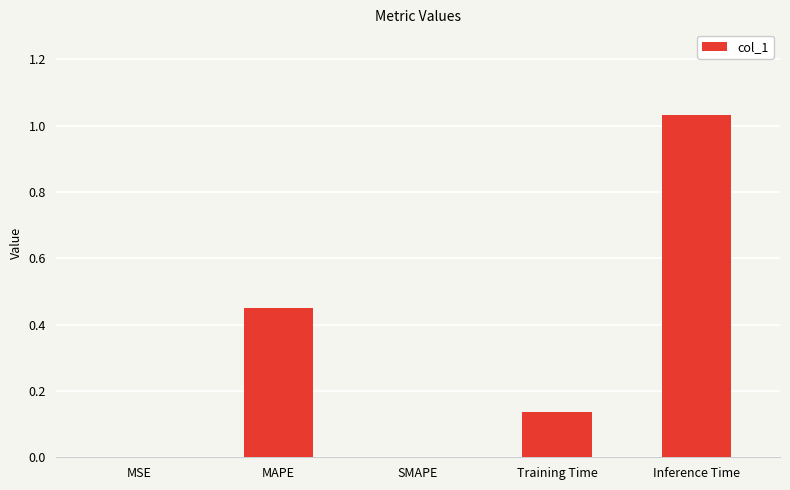

The value at SMAPE is -0.4. True or false?

False